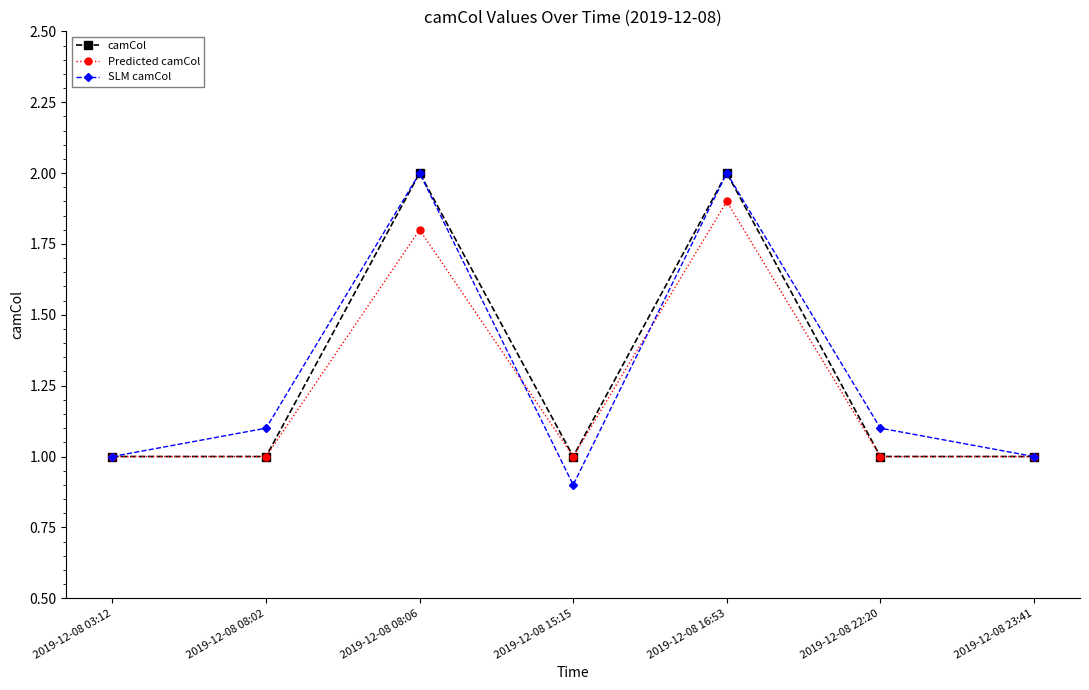

How many distinct data groups are displayed?

3